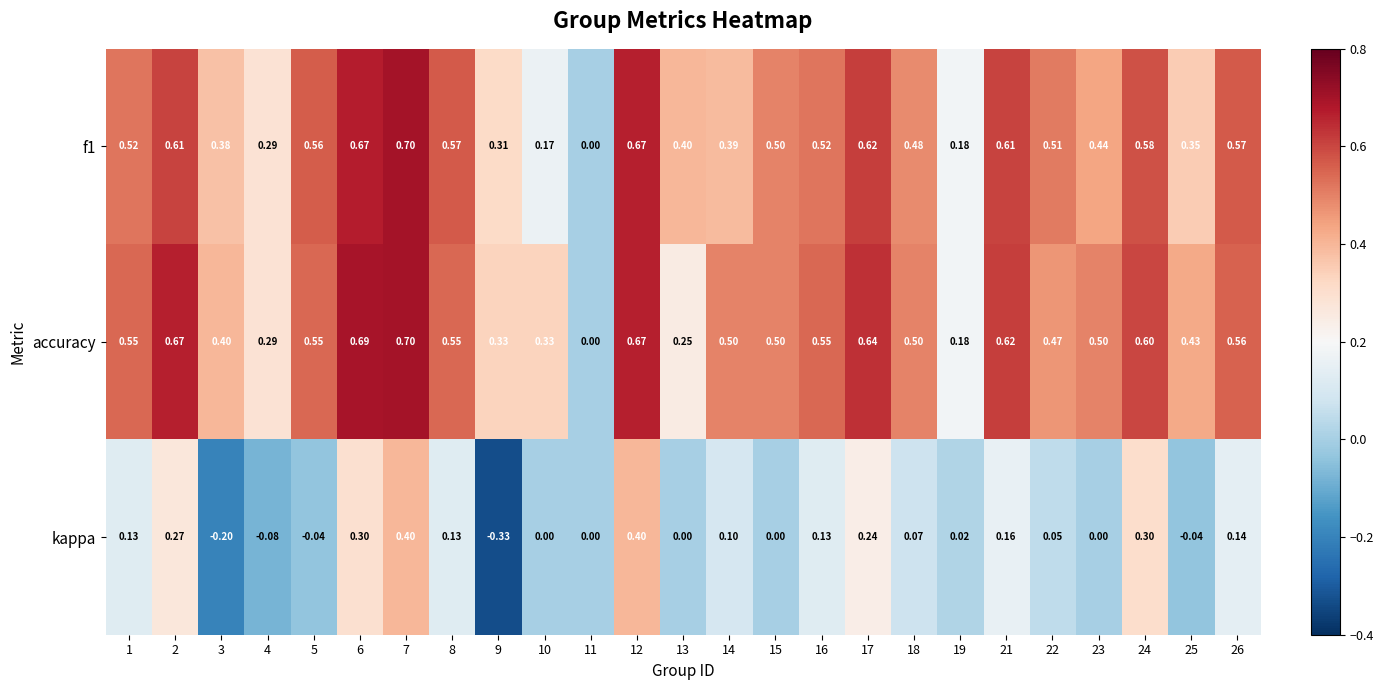

Count the number of categories in the chart.

25